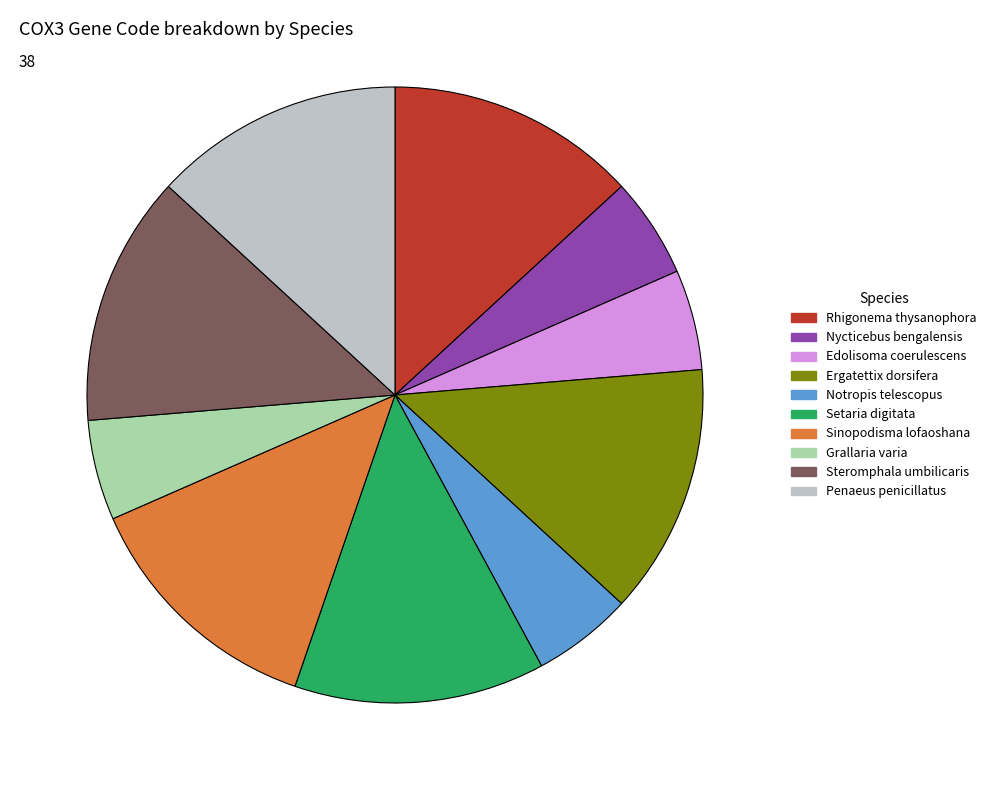

Do Ergatettix dorsifera and Nycticebus bengalensis together represent more than half of the pie?

No